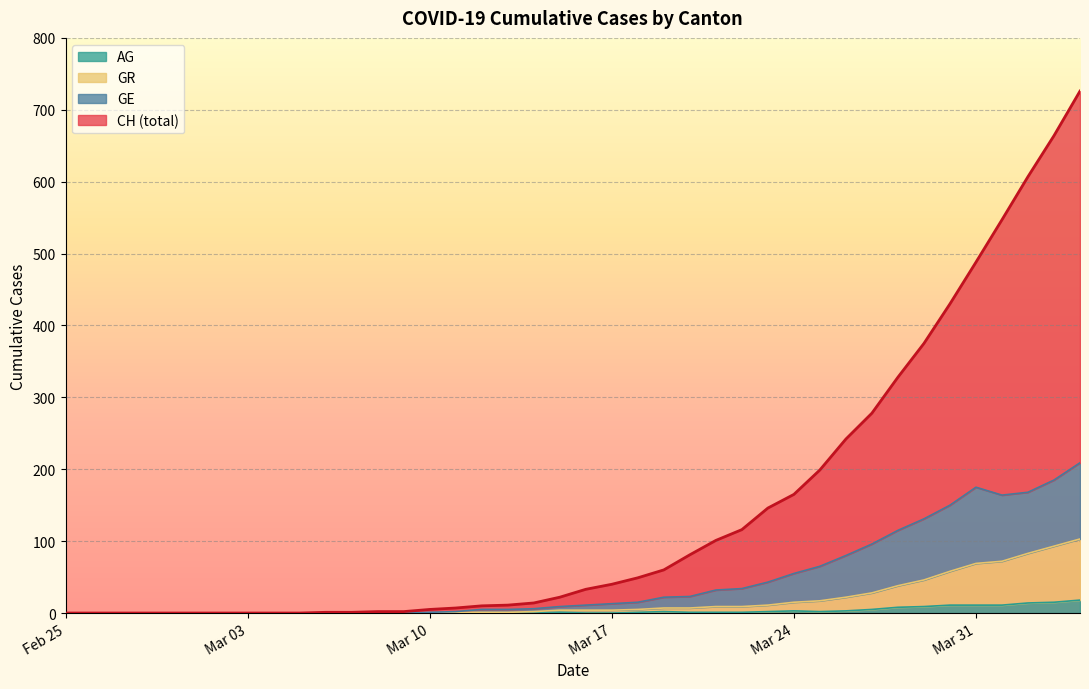

How many lines are shown in the chart?

4